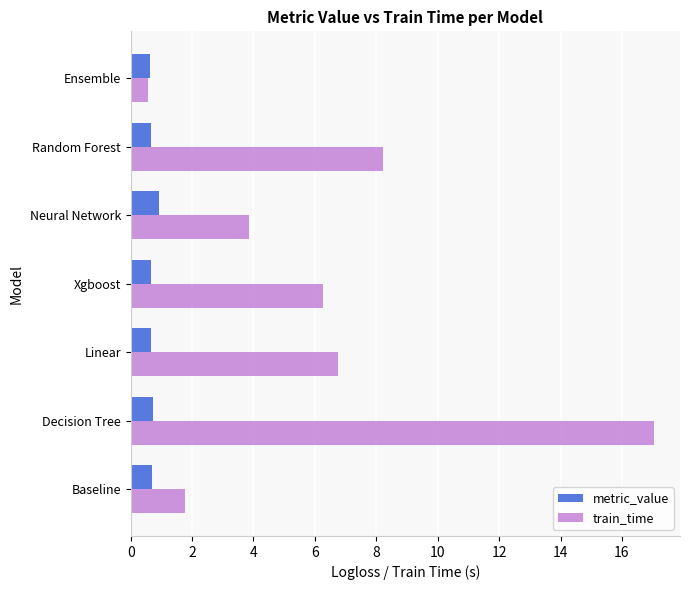

At which label is train_time closest to 8?

Random Forest